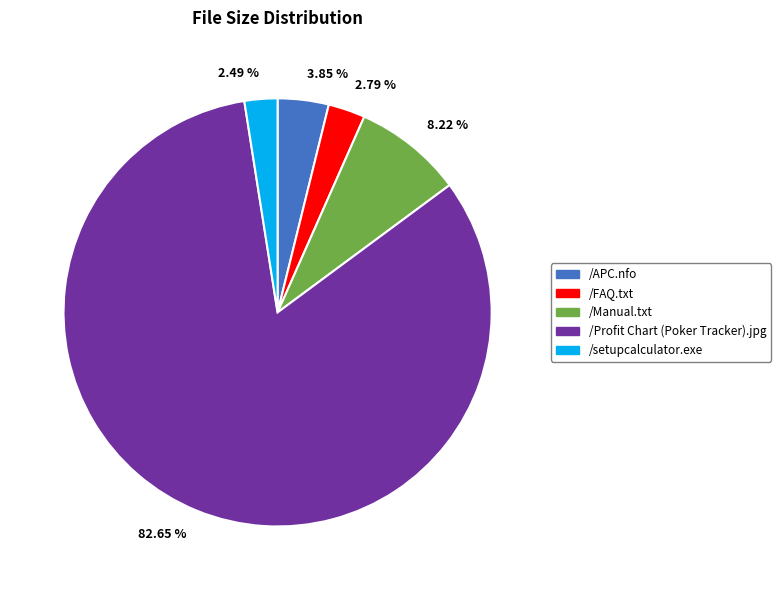

Which has a higher value, 8.22 % or 3.85 %?

8.22 %